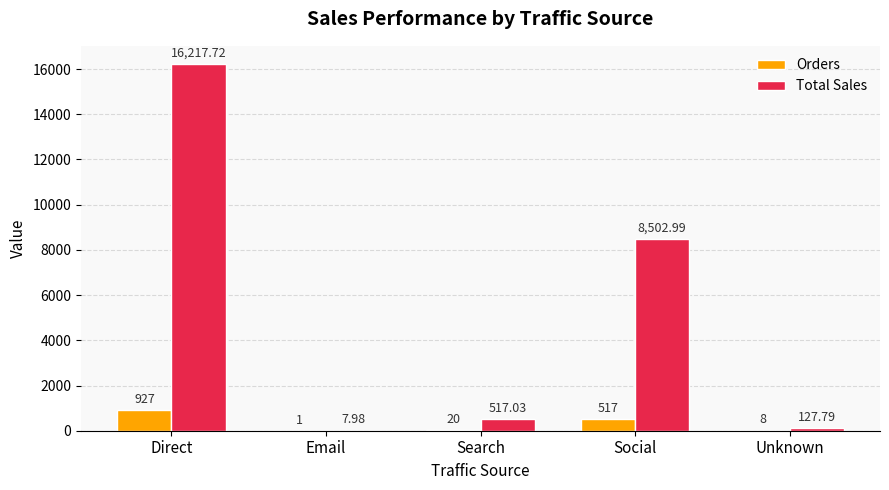

At which category is the sum across all series the highest?

Direct